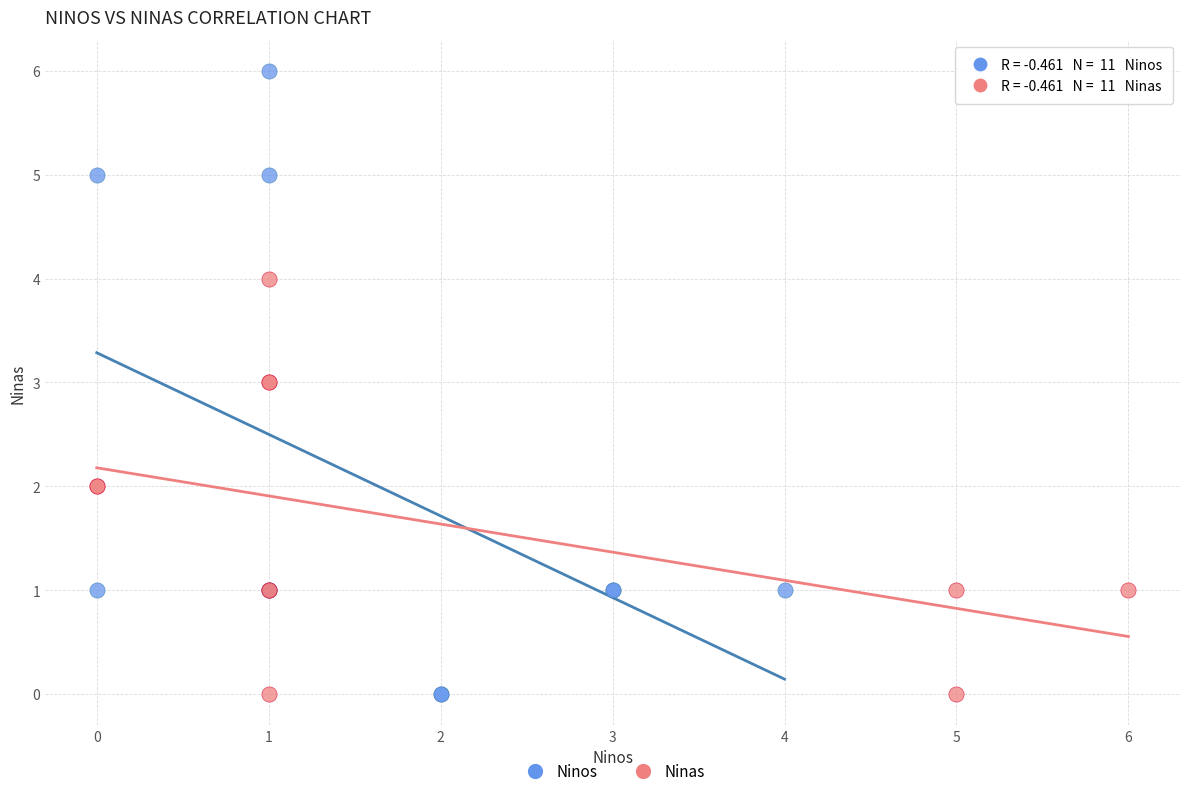

Which series has the widest spread of Y values?

Ninos